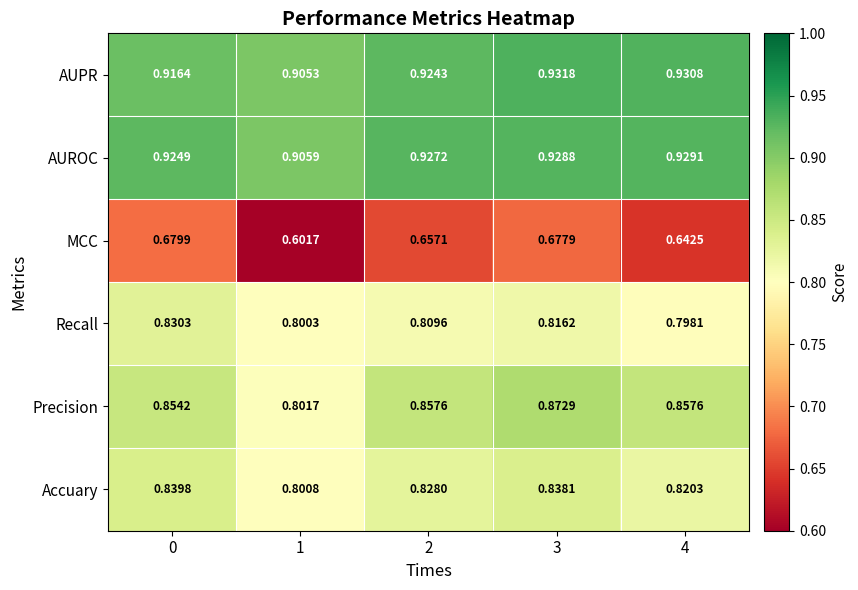

Which series has the largest range (max minus min)?

MCC